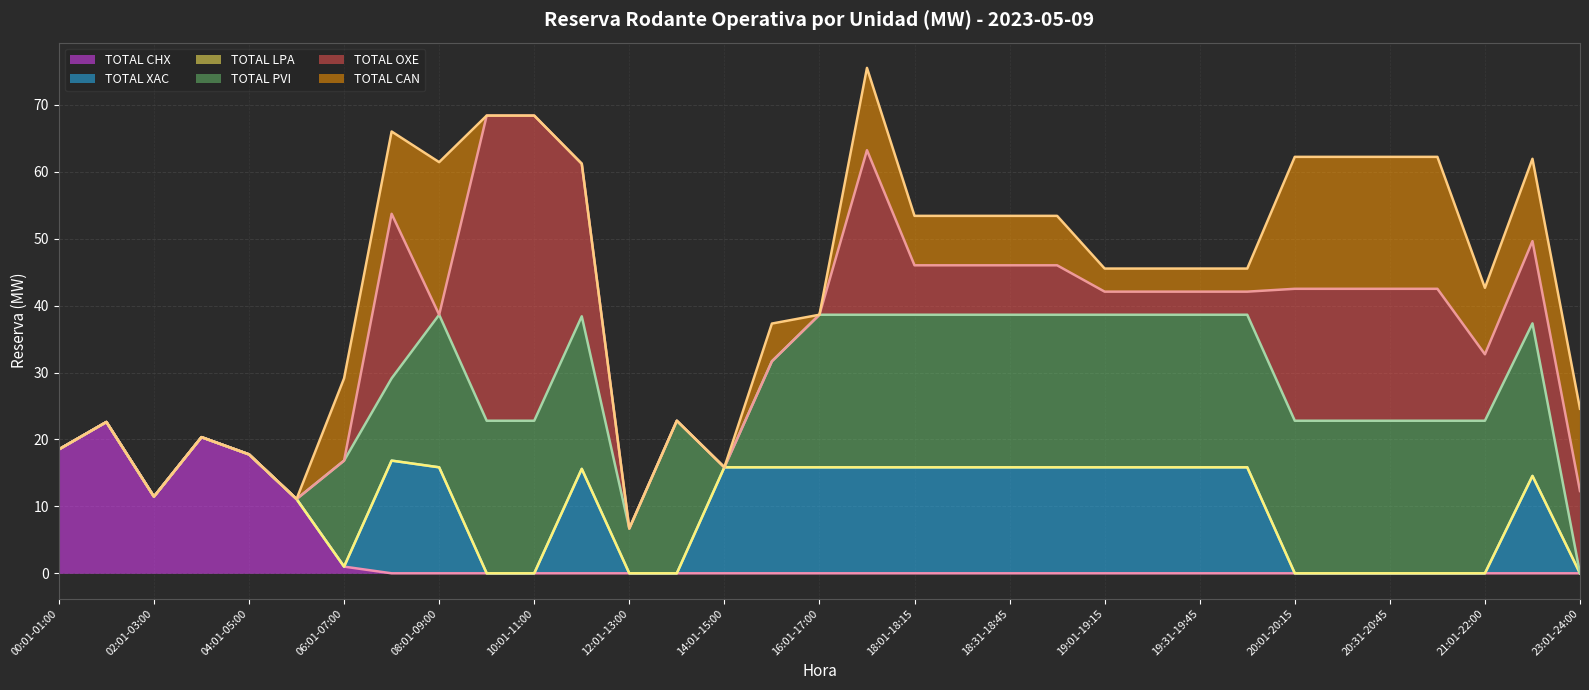

How many times do TOTAL PVI and TOTAL CHX cross each other?

1